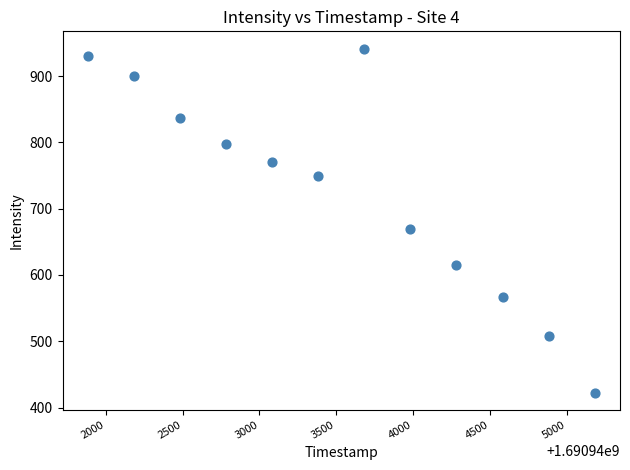

What is the average Y value?

725.6